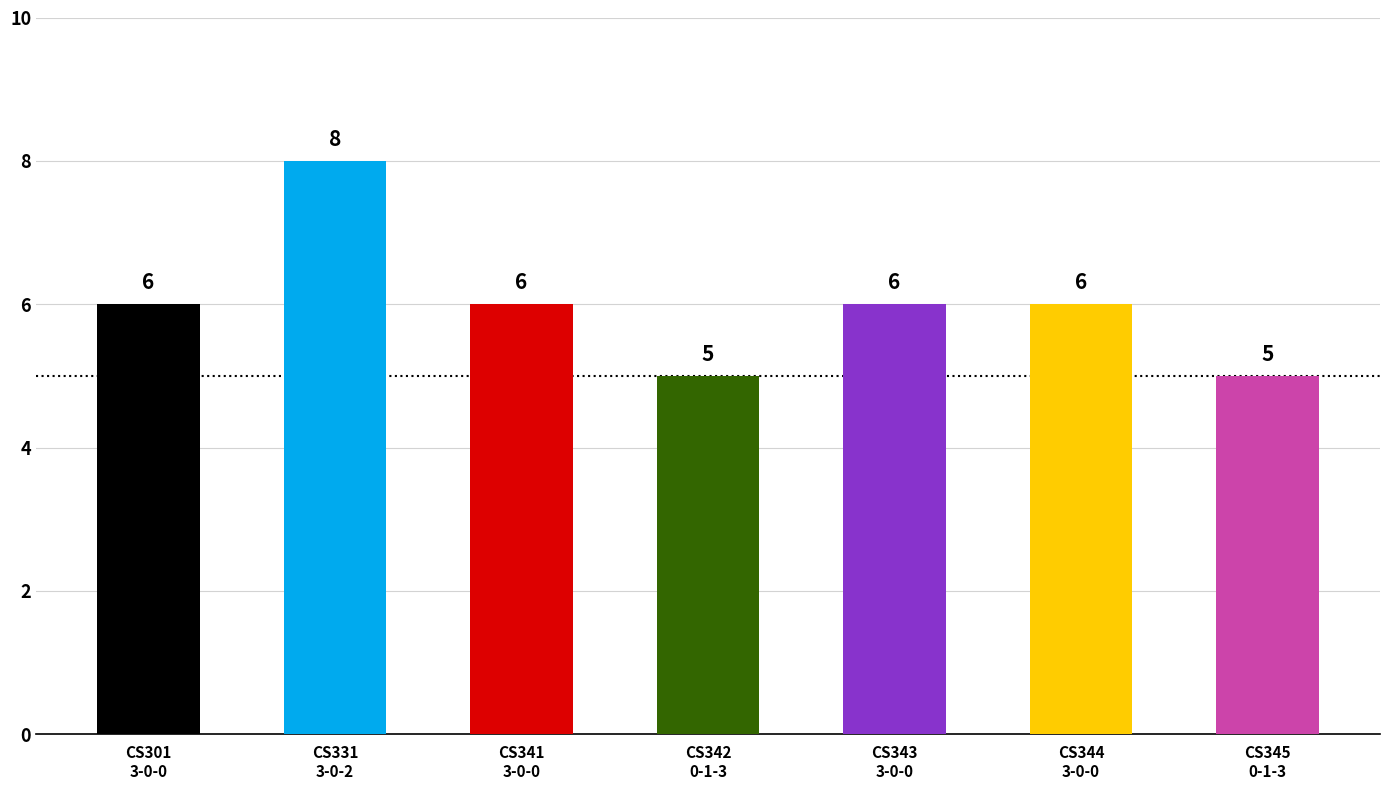

Are the bars horizontal?

No